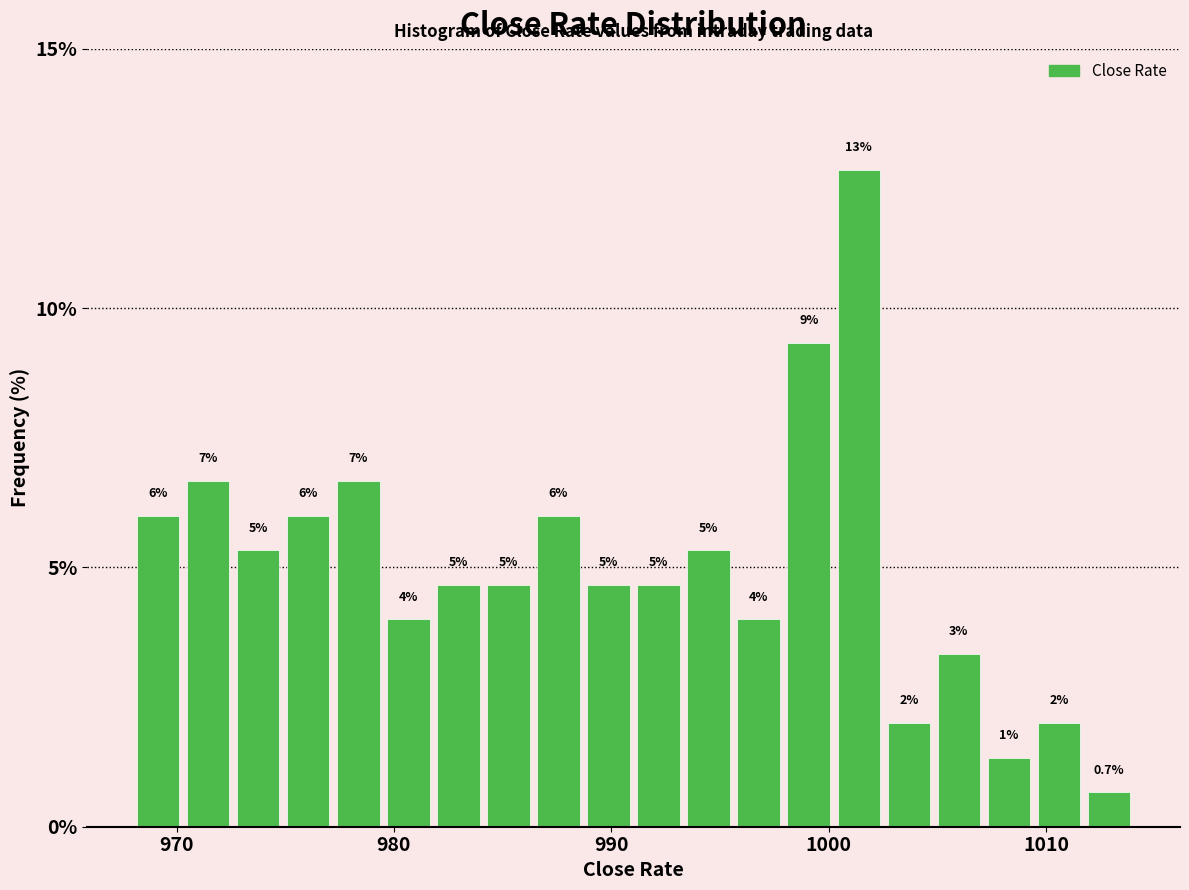

Read against the x-axis, roughly where is the centre of the tallest bar?

1001